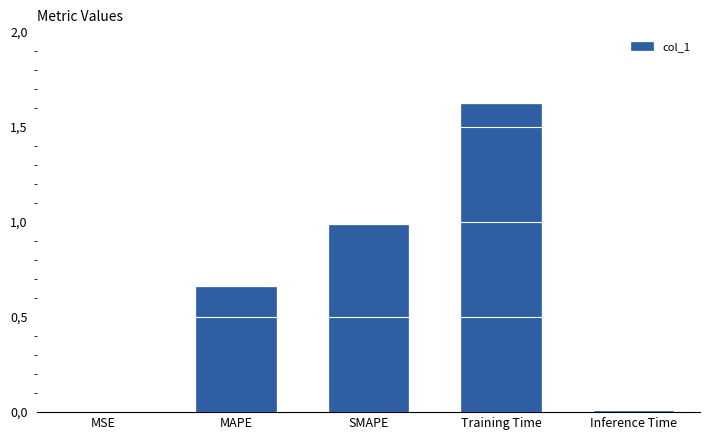

Are the bars horizontal?

No